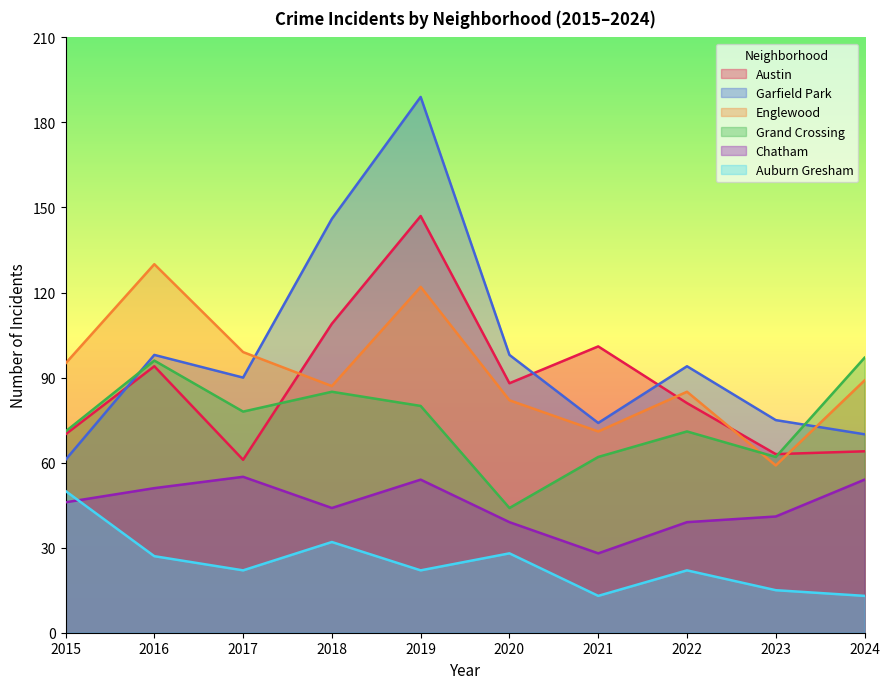

The value of Grand Crossing at 2021 is 25. True or false?

False